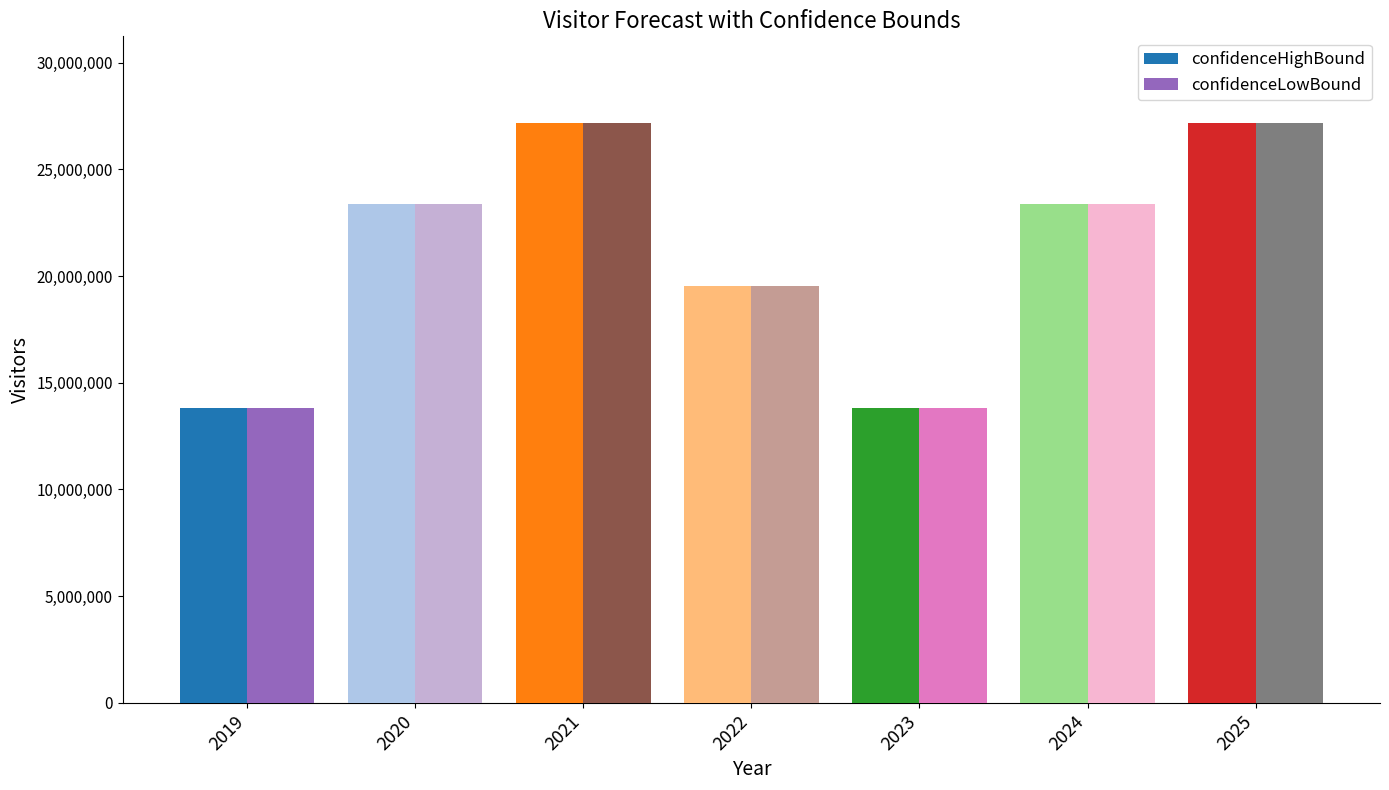

At how many categories does at least one series exceed 17644604?

5